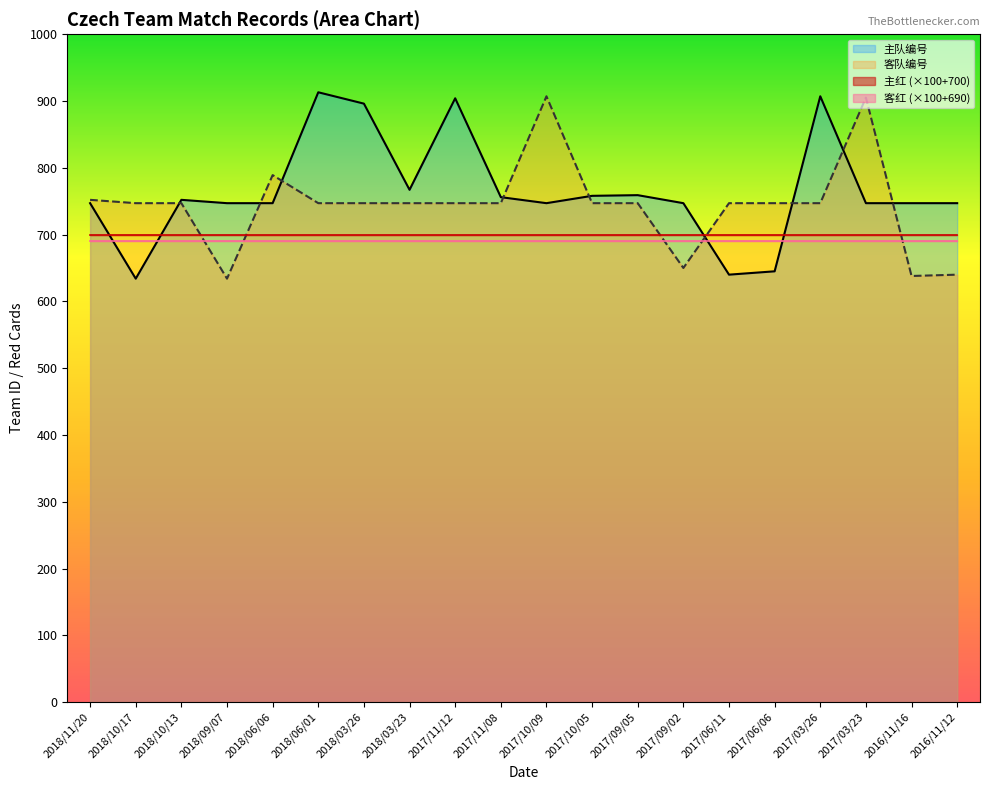

Which series has the largest range (max minus min)?

主队编号